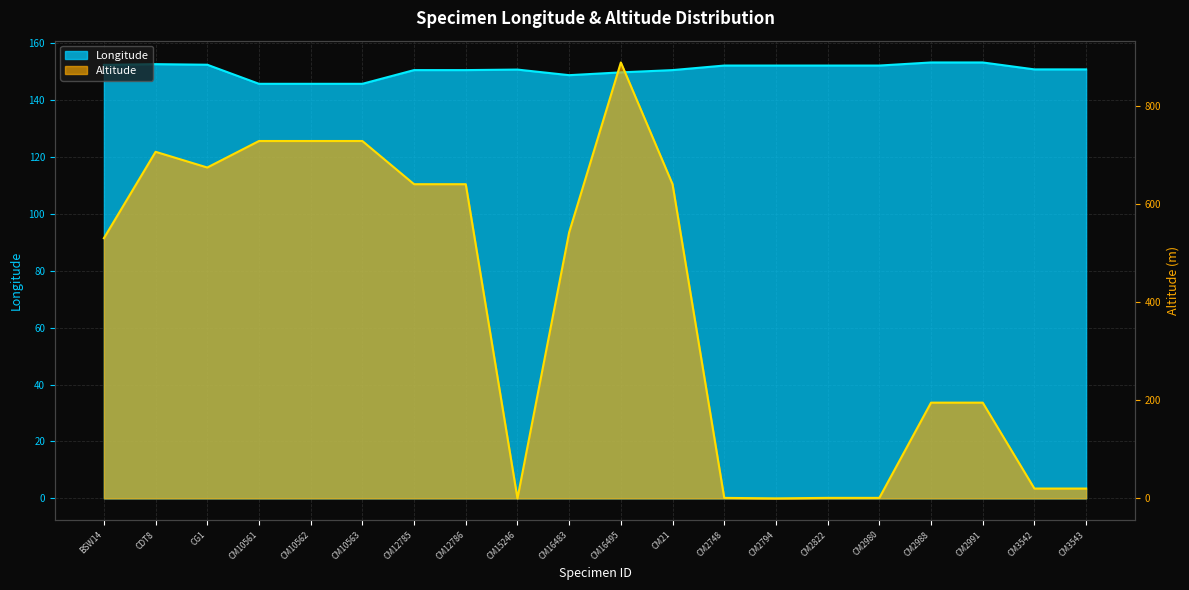

Where does the Altitude series first go above 542?

CDT8